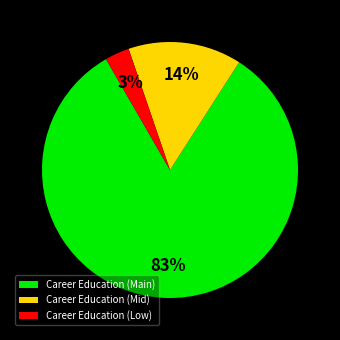

Rank the categories by value from lowest to highest.

Career Education (Low), Career Education (Mid), Career Education (Main)